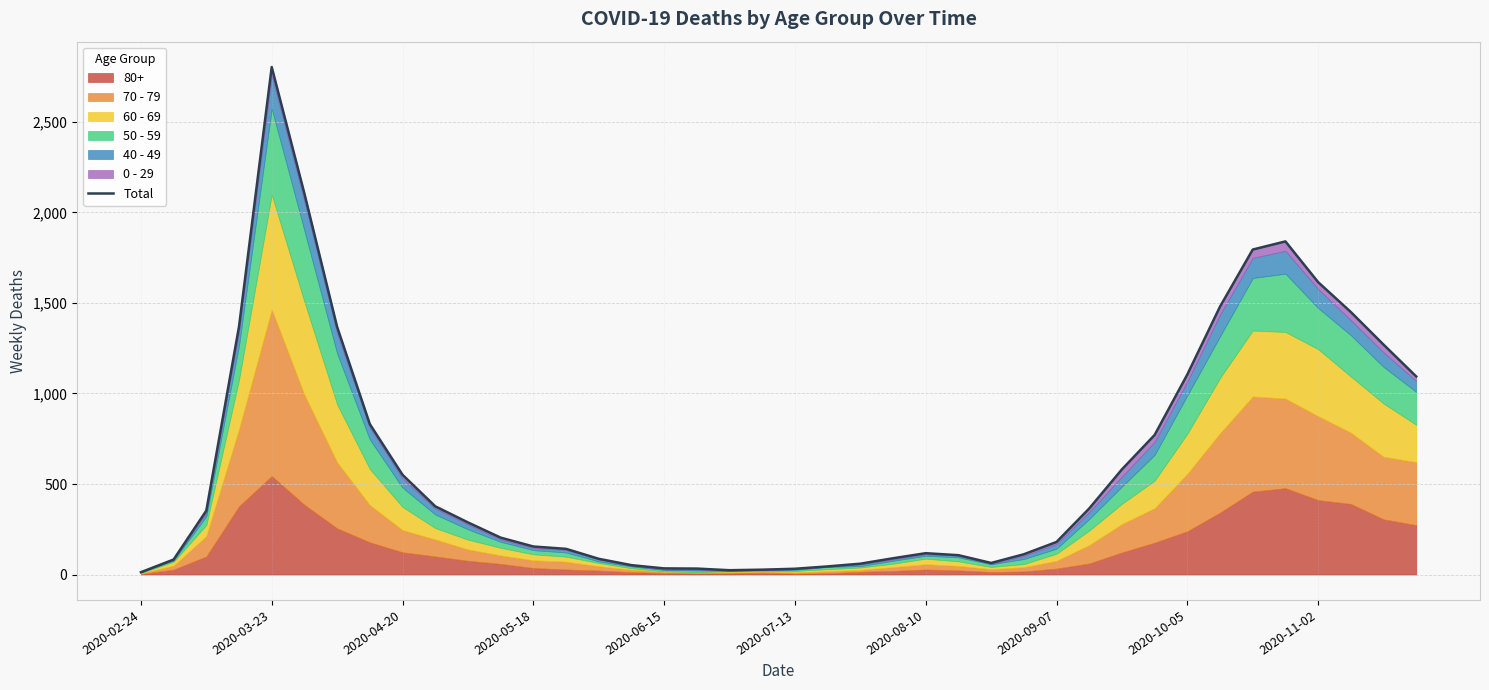

How many interior local peaks (higher than both neighbors) does the data have?

3